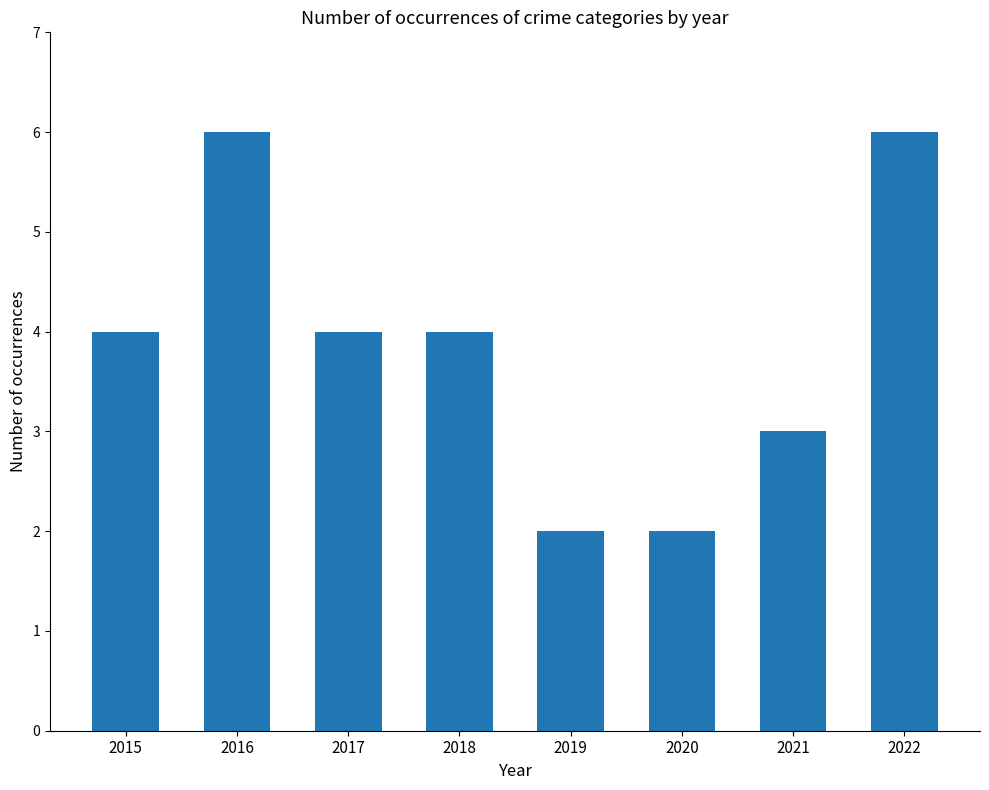

Reading left to right, extract all data points from this chart.

2015=4	2016=6	2017=4	2018=4	2019=2	2020=2	2021=3	2022=6